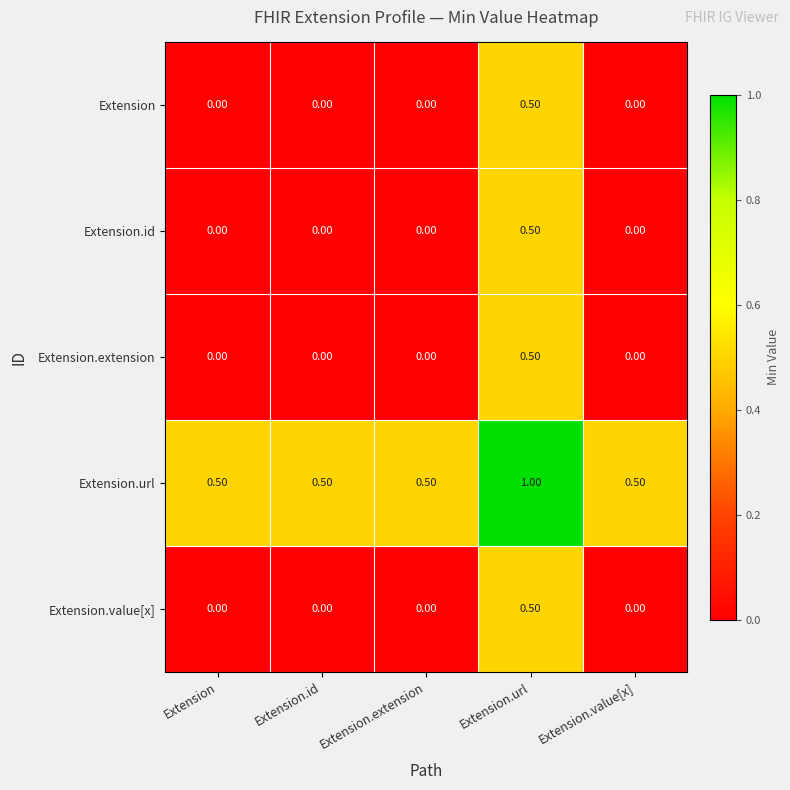

What is the spread (max minus min) of values at Extension.value[x]?

0.5